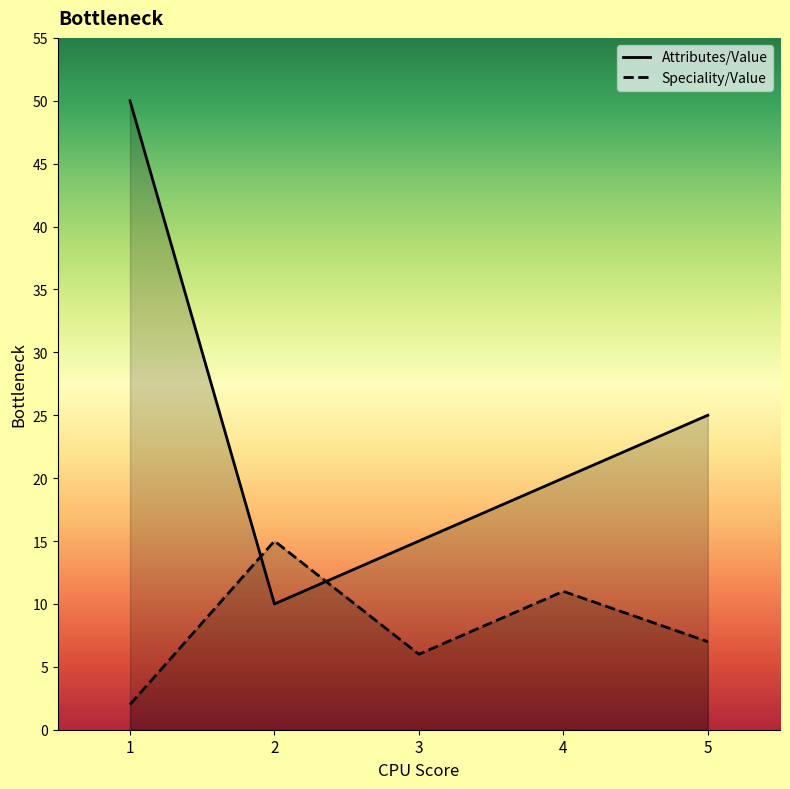

Which label corresponds to the largest value in the chart?

1